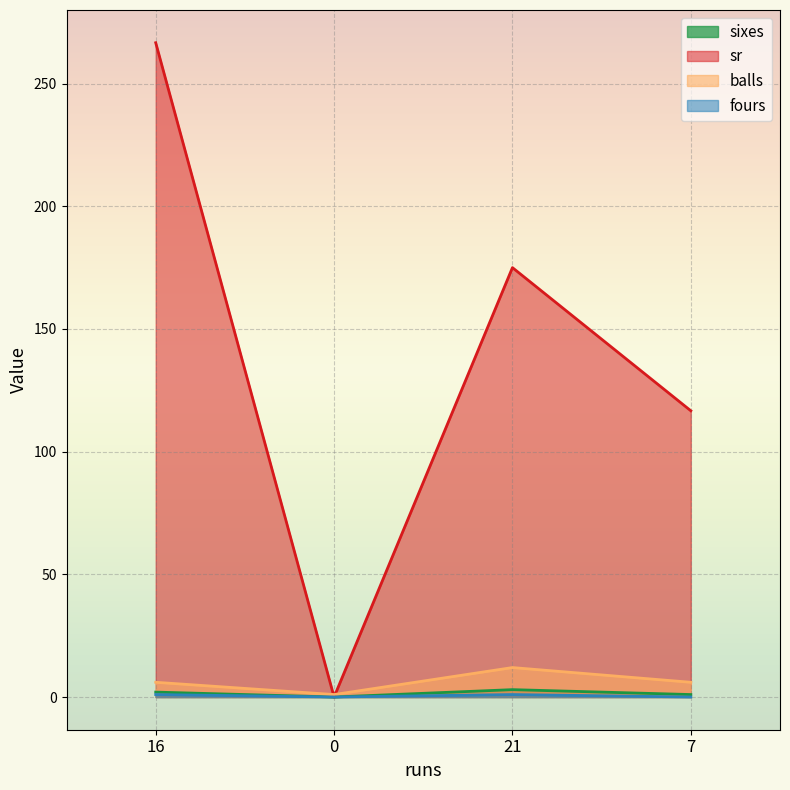

Where is balls nearest to the value 6?

16